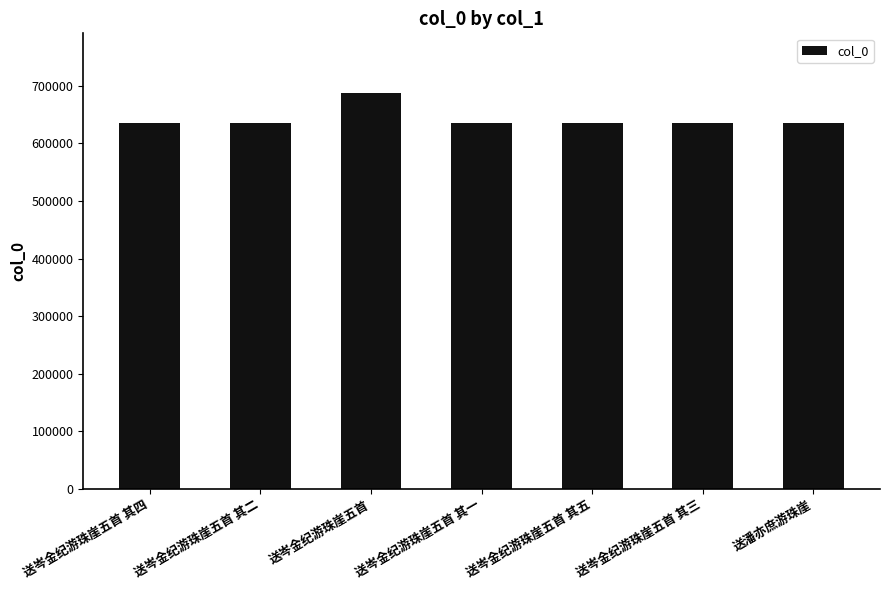

What is the minimum value shown in the chart?

635789